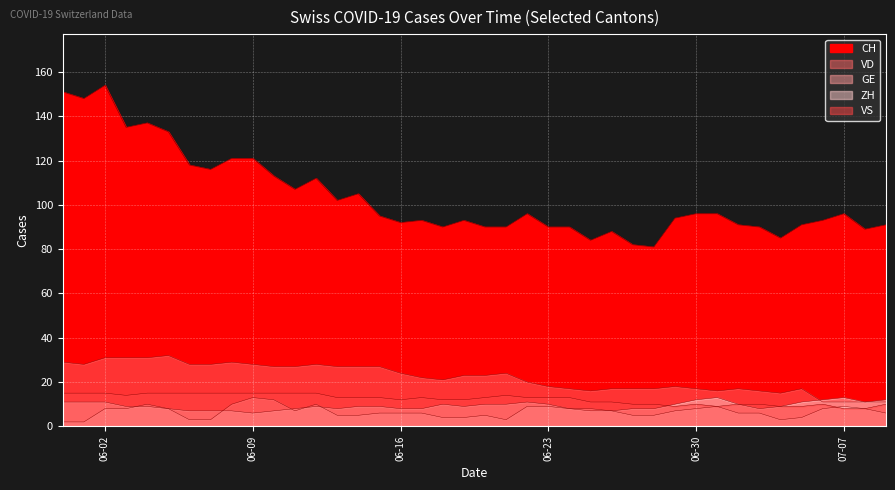

Where do ZH and VD first cross each other?

2020-07-05 and 2020-07-06